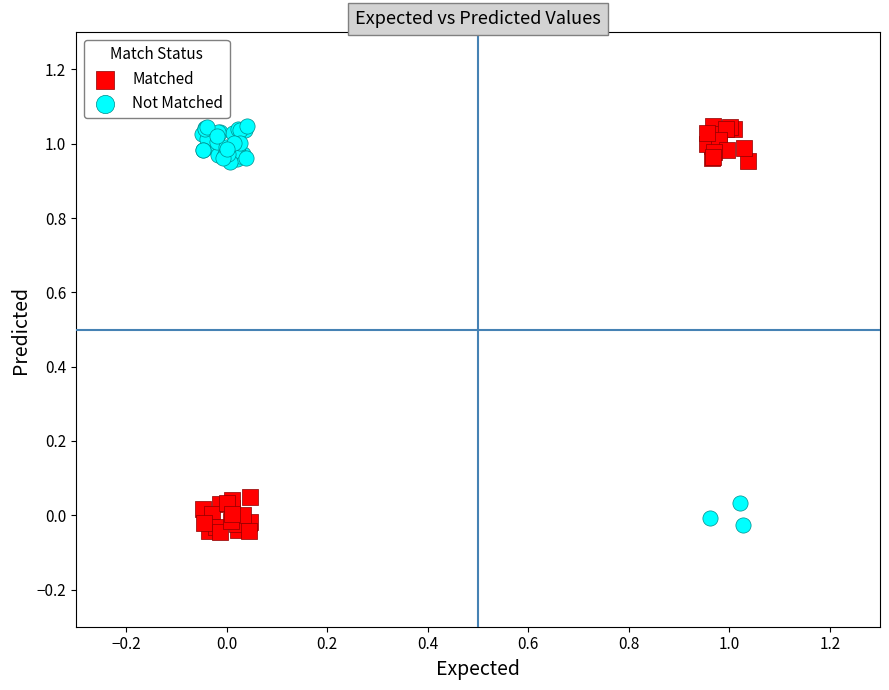

Which series has the widest spread of Y values?

Matched